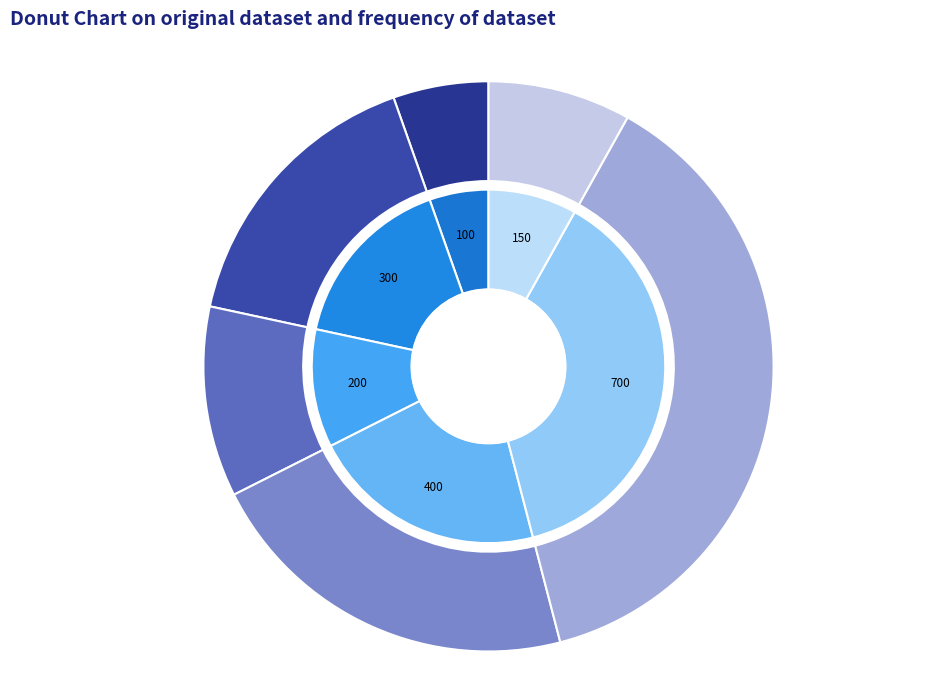

Which category has the biggest portion of the pie?

Canceled